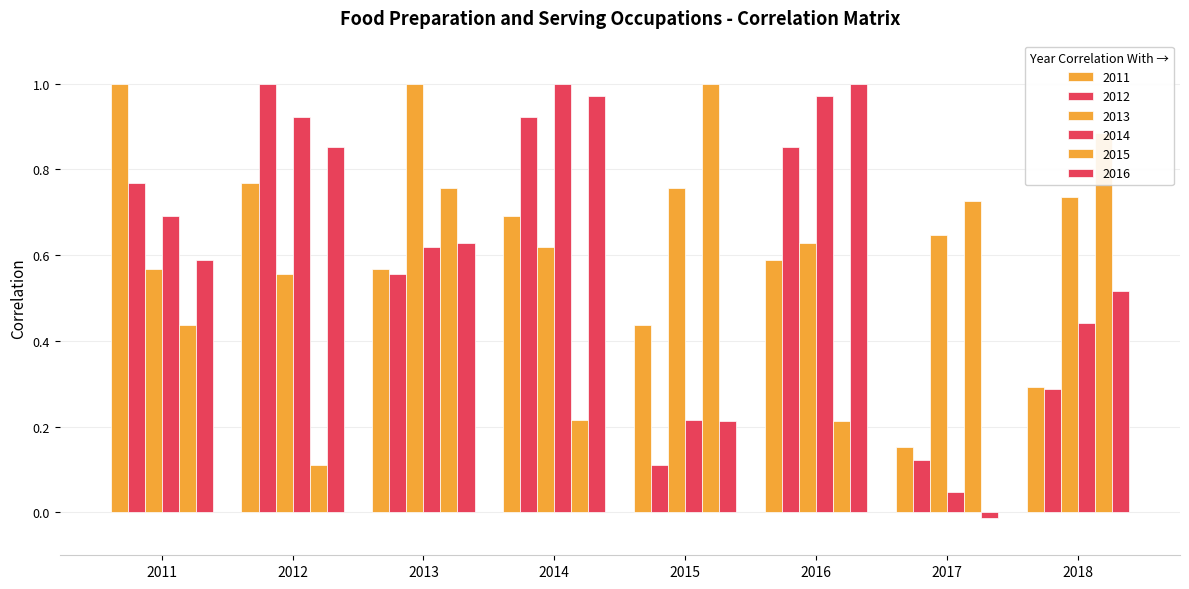

How many categories are shown in the chart?

8